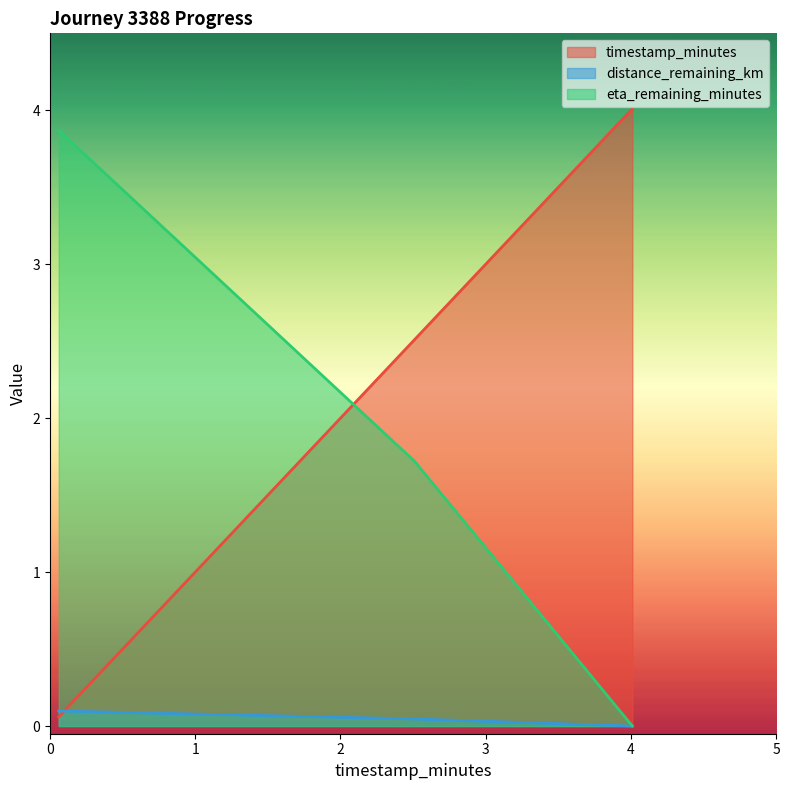

Reading left to right, list all the values displayed in this chart.

timestamp_minutes: 0.06=0.1	2.51=2.5	4.01=4.0
distance_remaining_km: 0.06=0.1	2.51=0.0	4.01=0.0
eta_remaining_minutes: 0.06=3.9	2.51=1.7	4.01=0.0